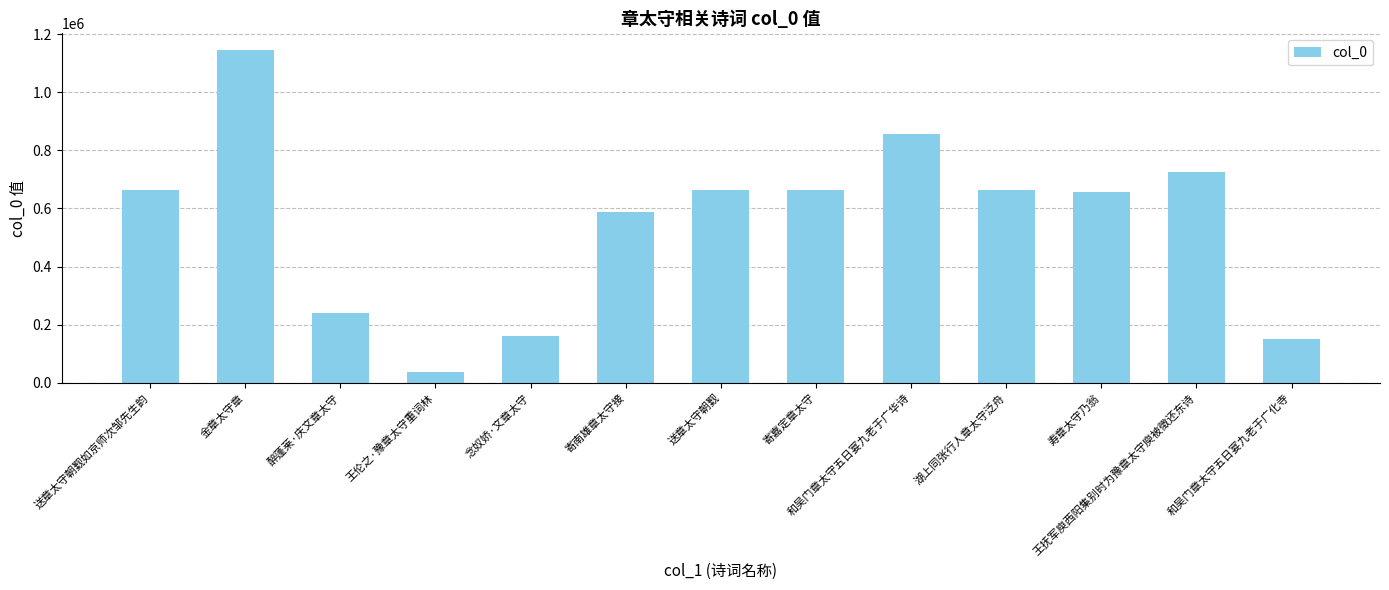

What is the difference between the second highest and minimum values?

818880